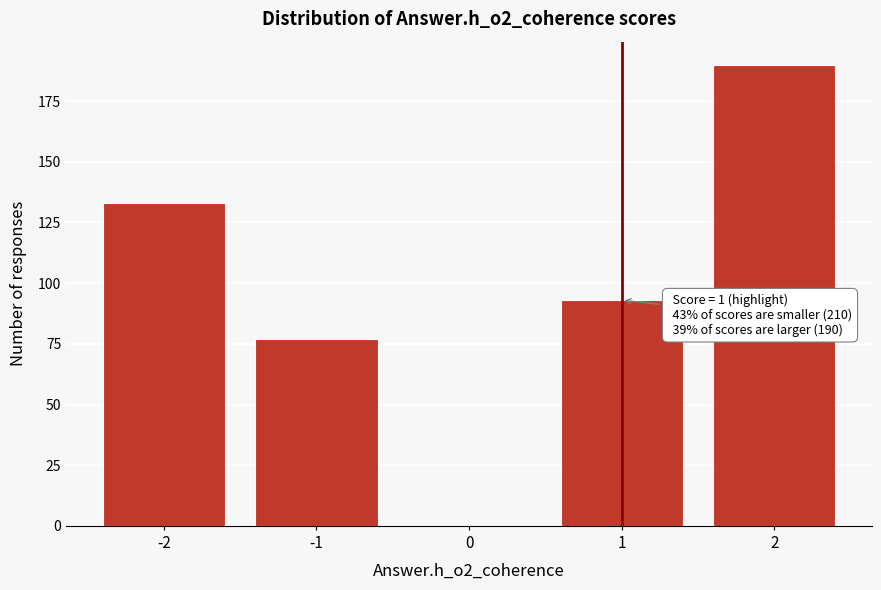

Over which range of the x-axis is the bar tallest?

1.5 to 2.5